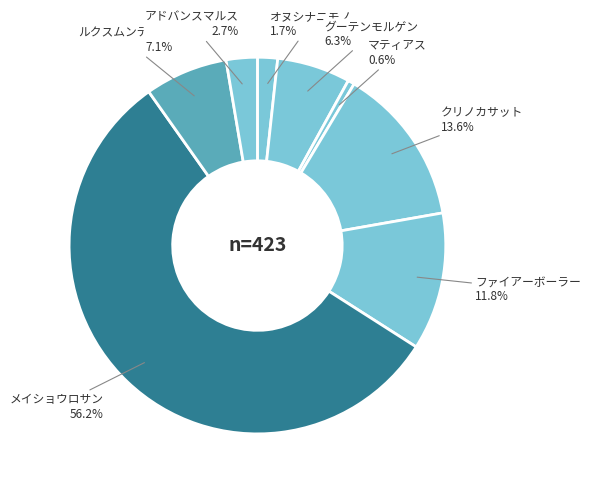

Is it true that グーテンモルゲン is 6% of the pie?

True